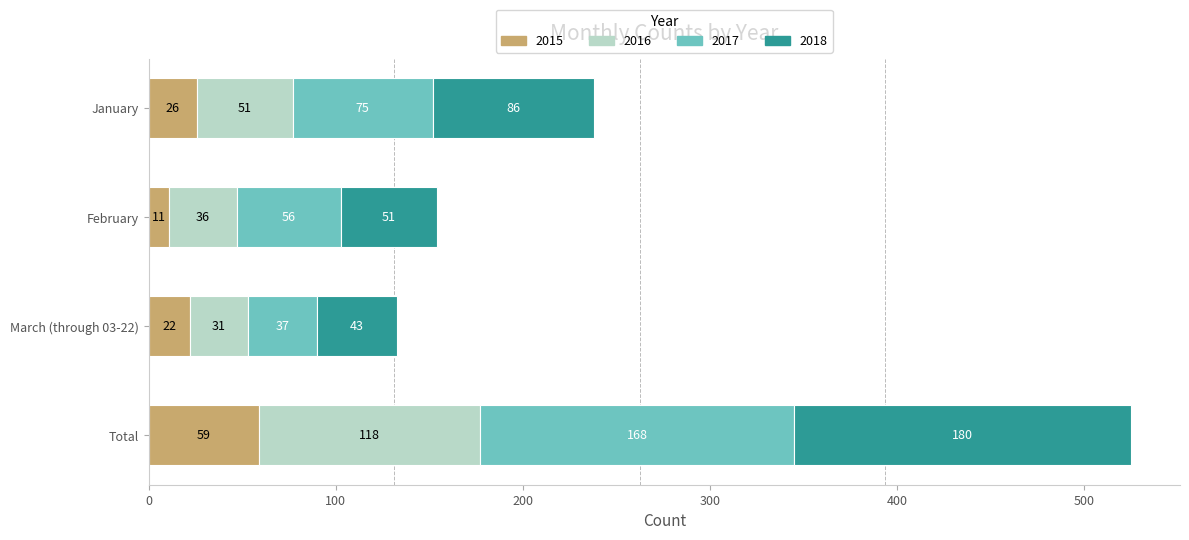

At which label does 2015 reach its peak?

Total